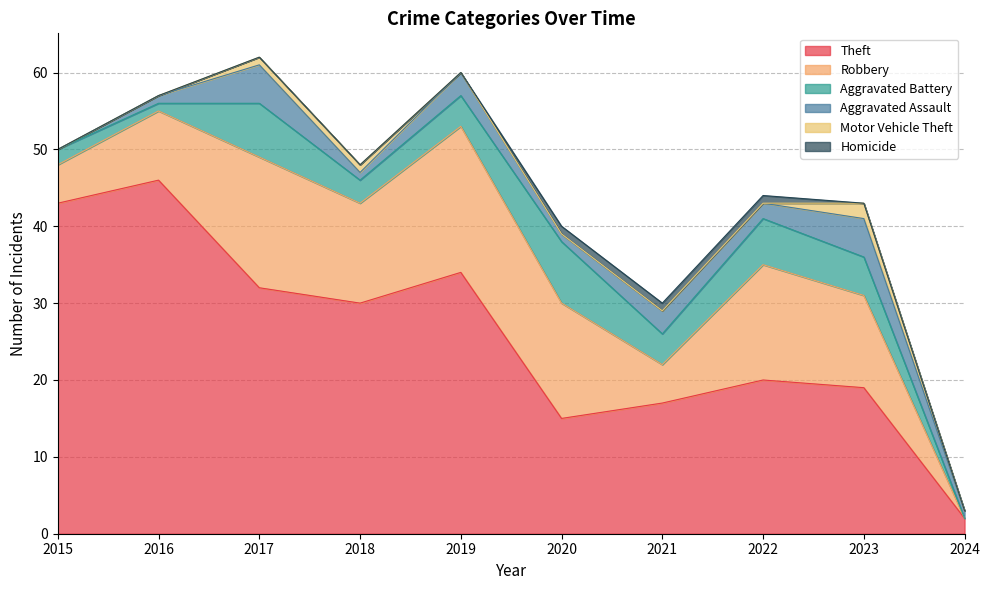

Reading left to right, what are all the values shown in this chart?

Theft: 43	46	32	30	34	15	17	20	19	2
Robbery: 5	9	17	13	19	15	5	15	12	0
Aggravated Battery: 2	1	7	3	4	8	4	6	5	0
Aggravated Assault: 0	1	5	1	3	1	3	2	5	1
Motor Vehicle Theft: 0	0	1	1	0	0	0	0	2	0
Homicide: 0	0	0	0	0	1	1	1	0	0